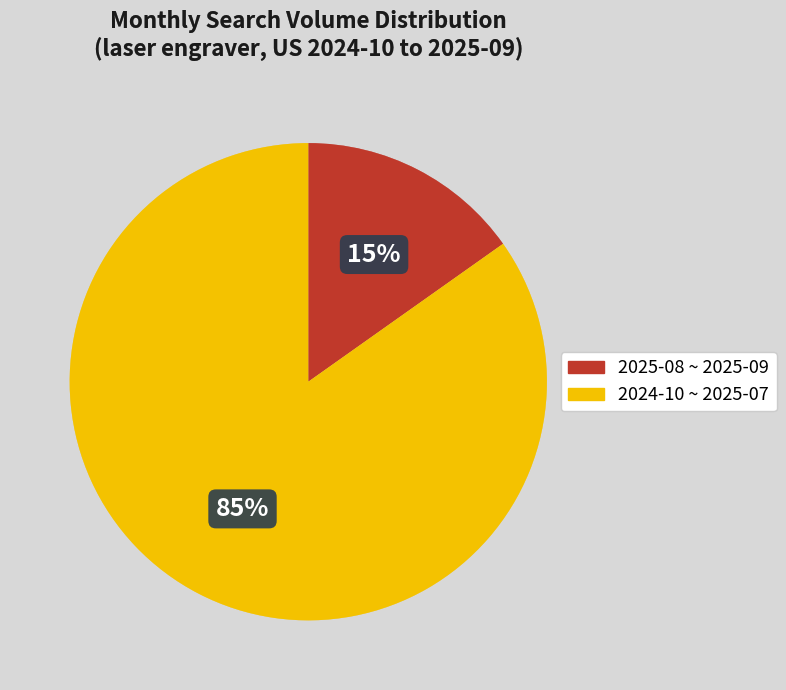

To the nearest percent, what is the average slice percentage?

50%